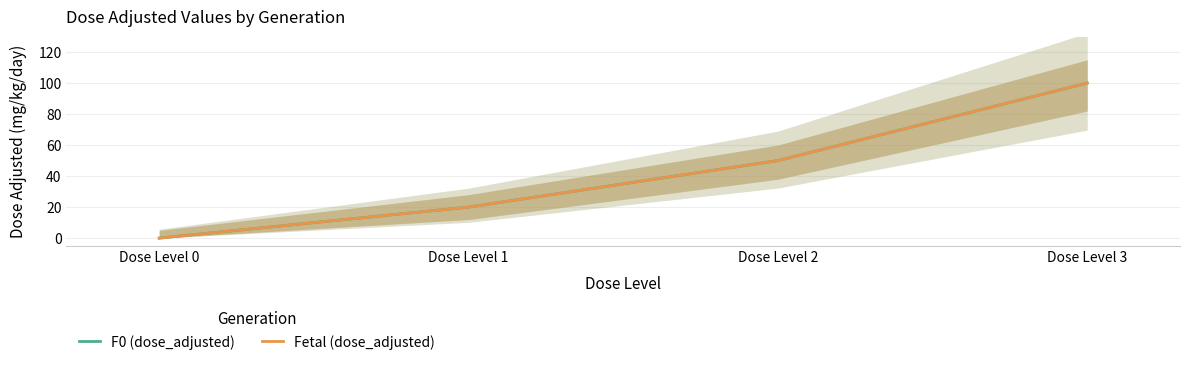

At which category does the chart reach its minimum across all series?

Dose Level 0